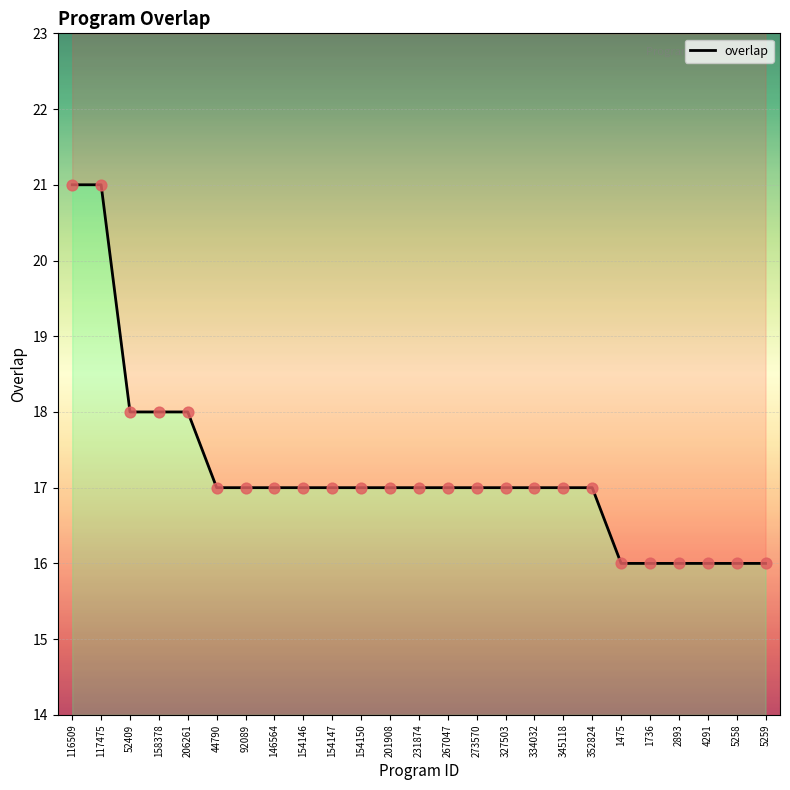

What is the change in value from 345118 to 5259?

-1